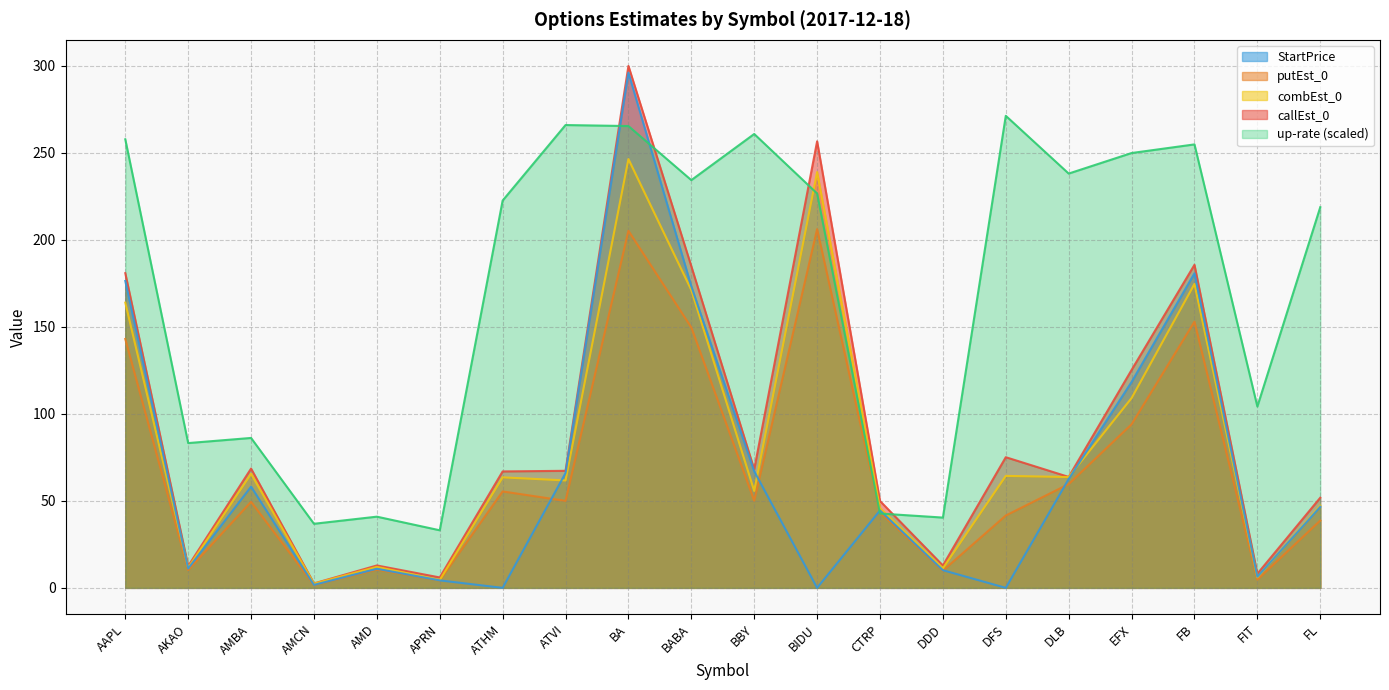

Does the chart display data point markers on the line(s)?

No